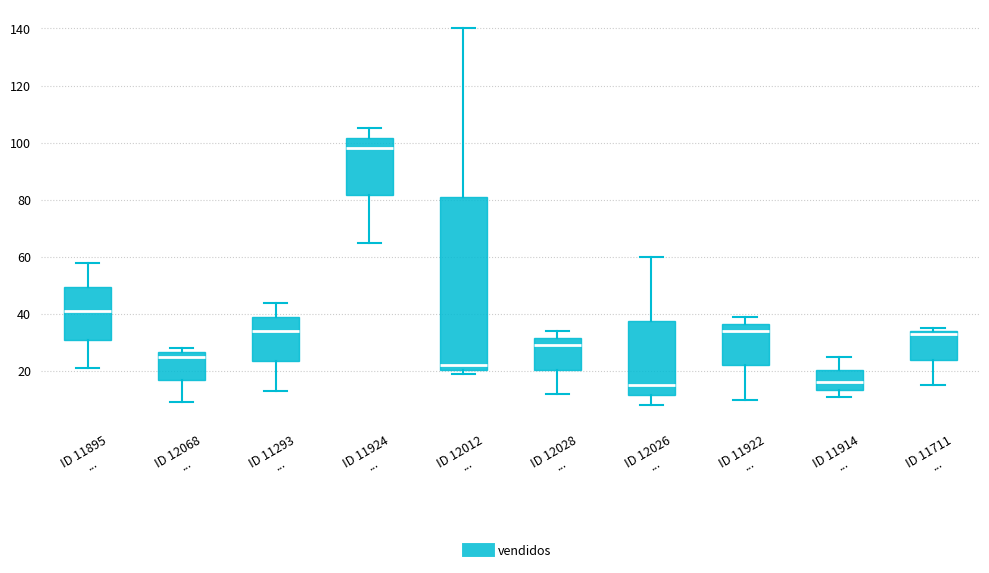

Reading left to right, transcribe this box plot: for each box, give where its median line is, the range the box spans, and where its two whiskers end, as read against the y-axis. The values are not printed on the chart, so give them approximately, as read against the axis.

ID 11895 ...: median 42, box 32 to 50, whiskers 22 to 58
ID 12068 ...: median 26 (just below the box's upper edge), box 18 to 26, whiskers 10 to 28
ID 11293 ...: median 34, box 24 to 40, whiskers 14 to 44
ID 11924 ...: median 98, box 82 to 102, whiskers 66 to 106
ID 12012 ...: median 22, box 20 to 82, whiskers 20 (just below the box's lower edge) to 140
ID 12028 ...: median 30, box 20 to 32, whiskers 12 to 34
ID 12026 ...: median 16, box 12 to 38, whiskers 8 to 60
ID 11922 ...: median 34, box 22 to 36, whiskers 10 to 40
ID 11914 ...: median 16, box 14 to 20, whiskers 12 to 26
ID 11711 ...: median 34 (just below the box's upper edge), box 24 to 34, whiskers 16 to 36